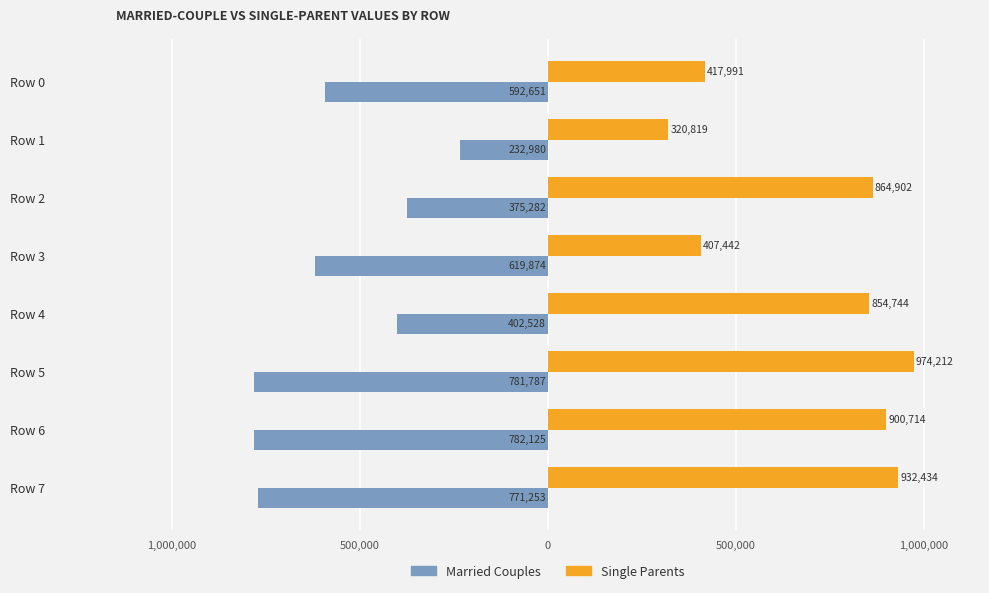

What are all the series names shown in the legend?

Married Couples, Single Parents